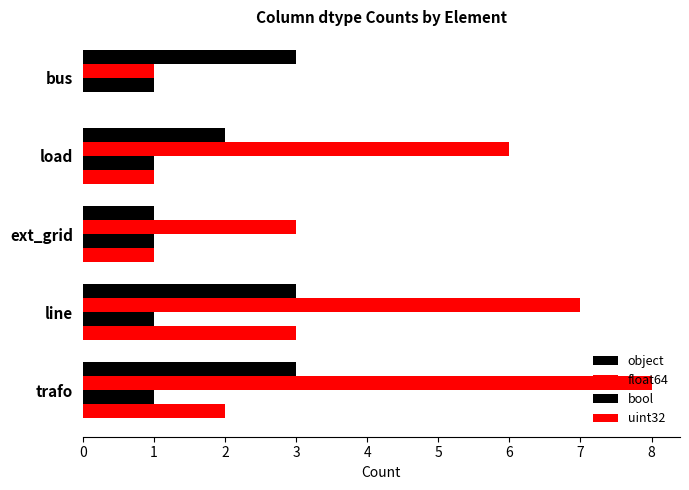

List the labels in order of uint32 value, smallest first.

bus, load, ext_grid, trafo, line